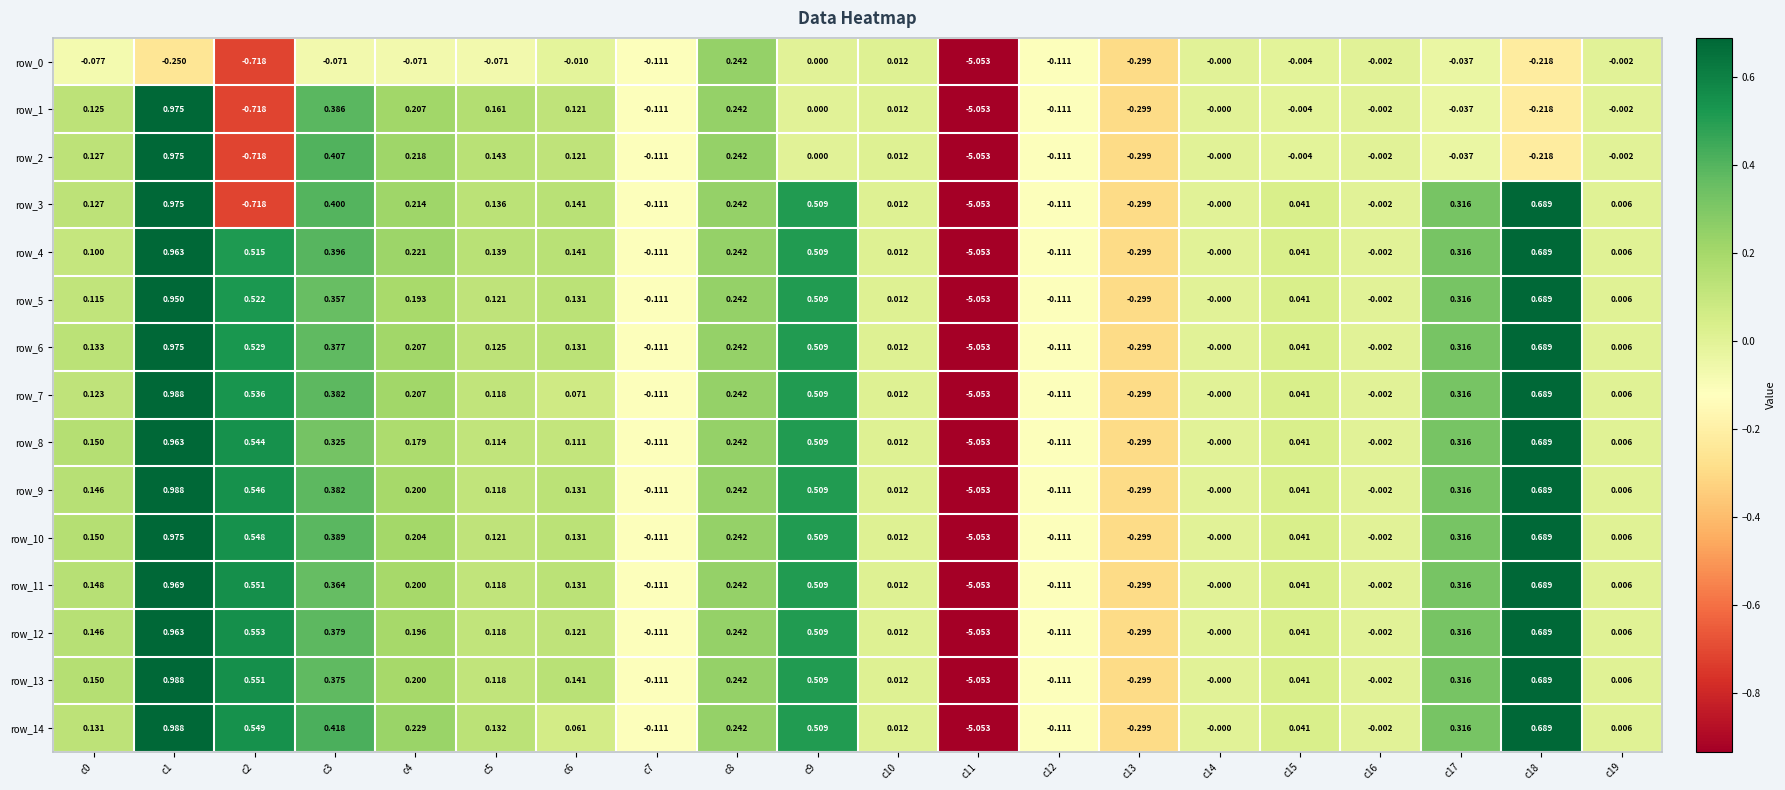

The value of row_4 at c11 is -5.1. True or false?

True